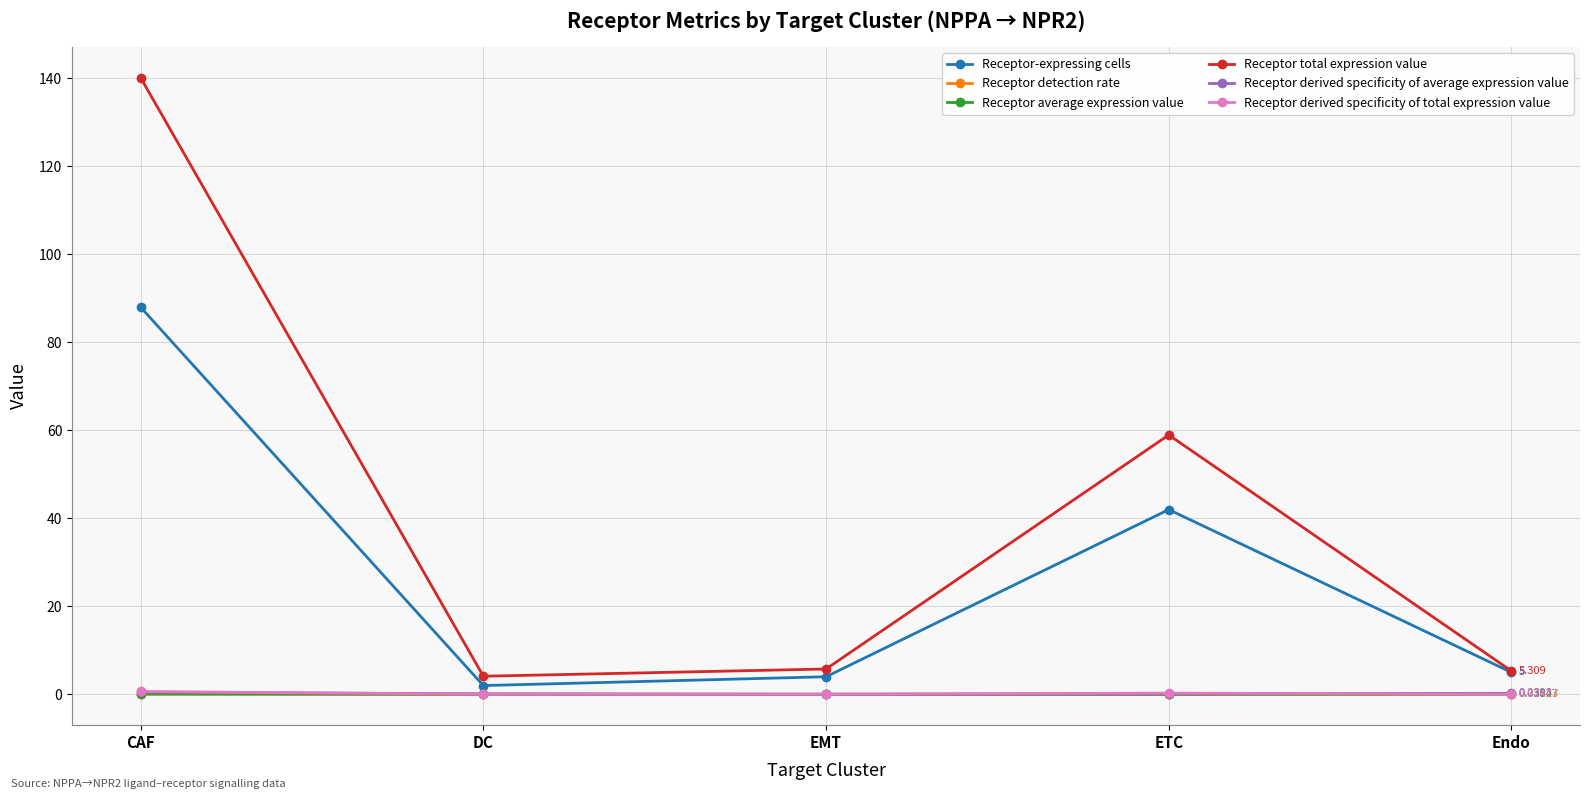

True or false: Receptor derived specificity of average expression value and Receptor detection rate cross at least once.

False